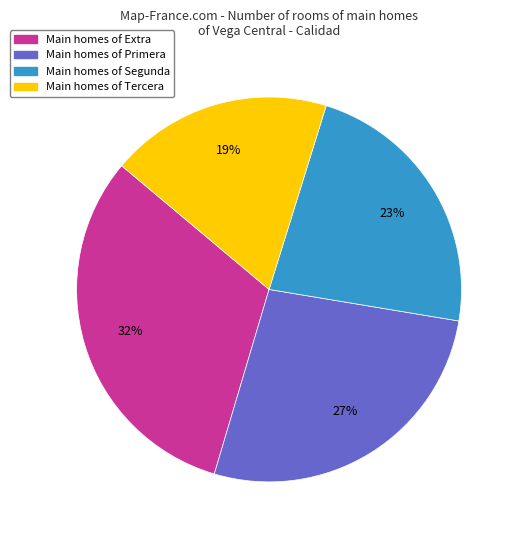

To the nearest percent, what is the average slice percentage?

25%